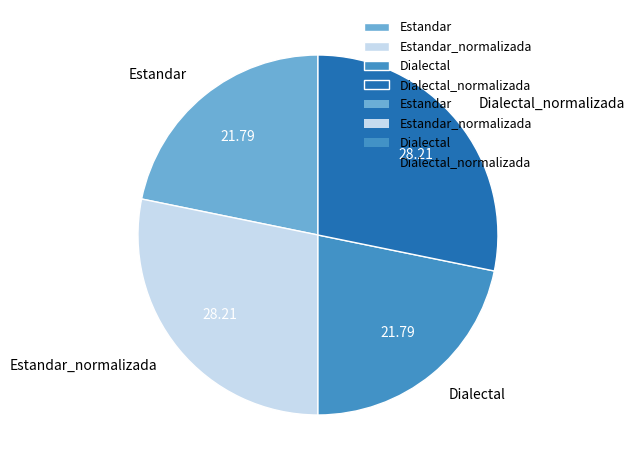

Approximately how many times larger is the value at Dialectal_normalizada compared to Dialectal?

1.3